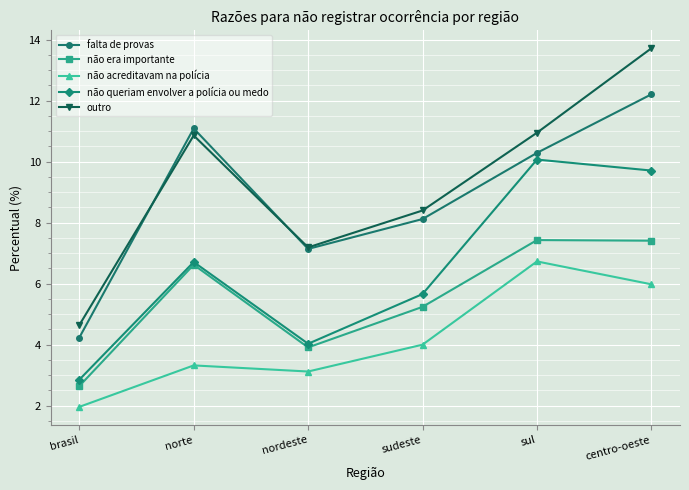

What is the maximum value shown in the chart?

13.7